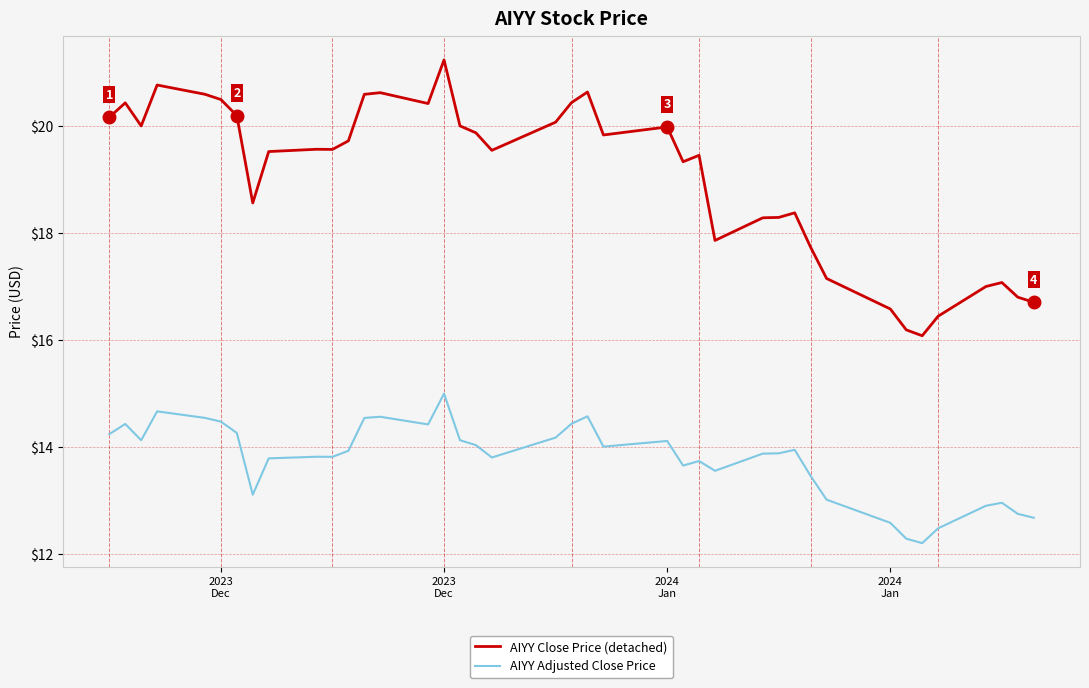

What is the minimum value for AIYY Close Price (detached)?

16.1